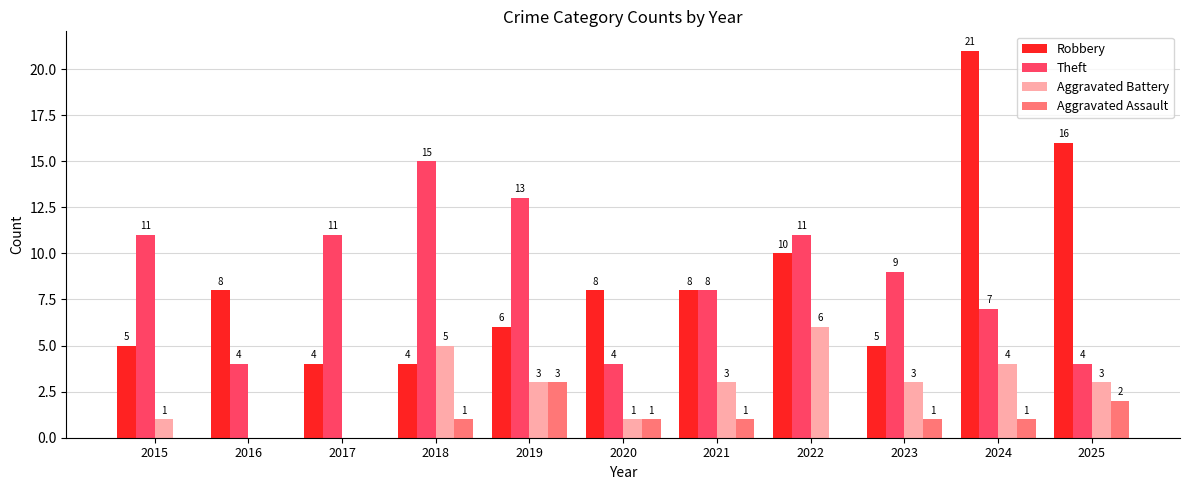

How many series are shown in this chart?

4